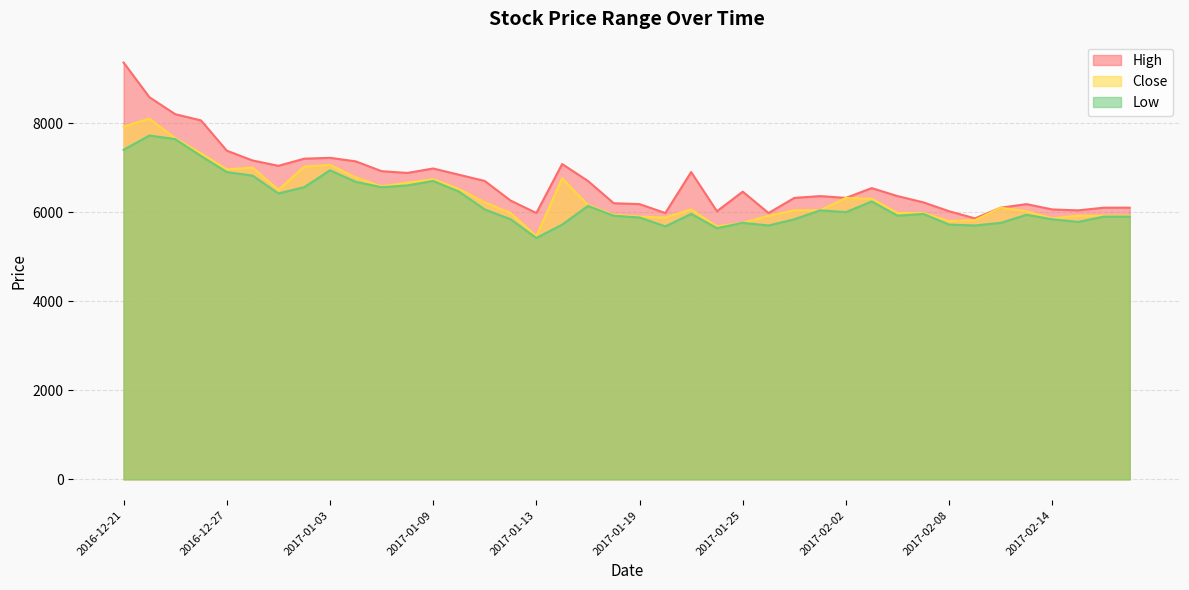

What is the value of the Low point at the 36th from the left?

5940